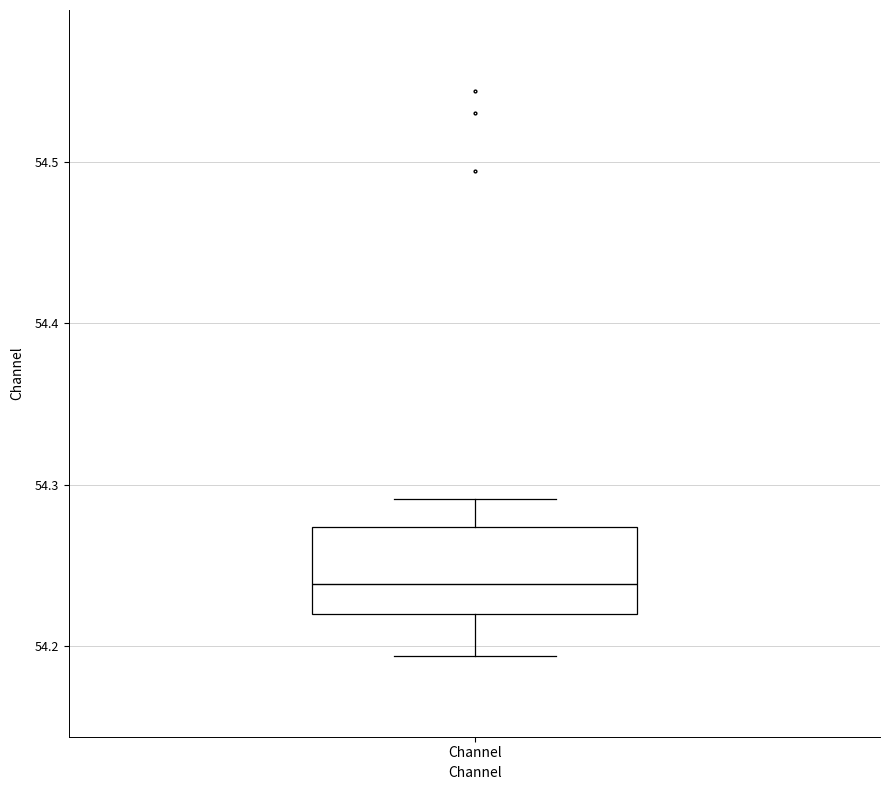

Read this box plot against the y-axis: the position of the median line, the range covered by the box, and the ends of both whiskers. The values are not printed on the chart, so give them approximately, as read against the axis.

median 54.24, box 54.22 to 54.27, whiskers 54.19 to 54.29